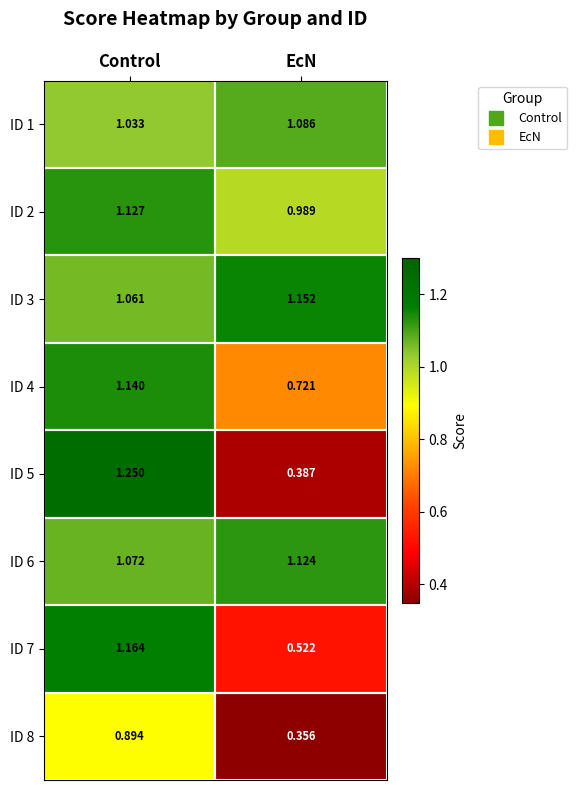

Which series has the widest spread of values?

ID 5